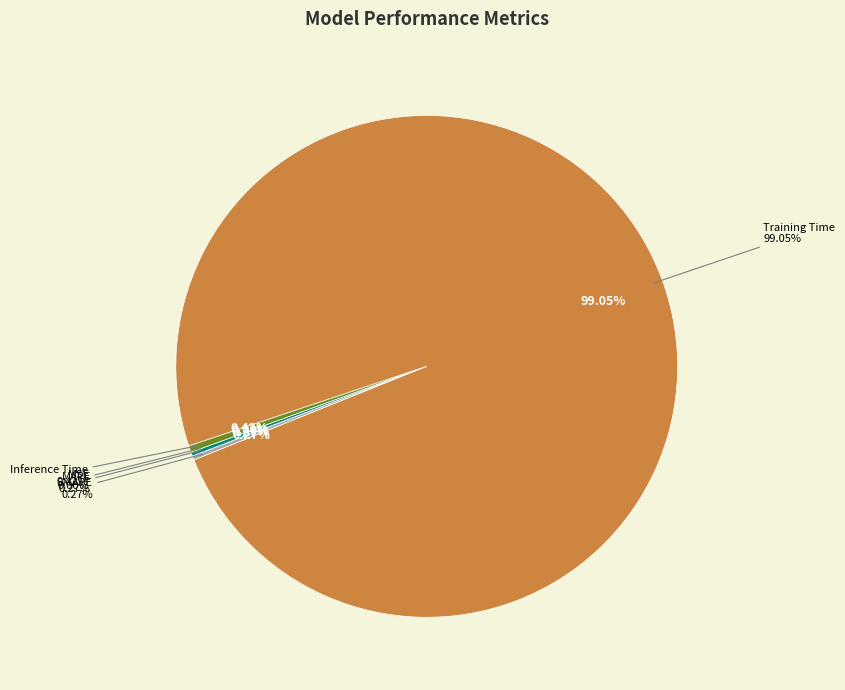

How much of the chart is everything except MAPE?

99.7%